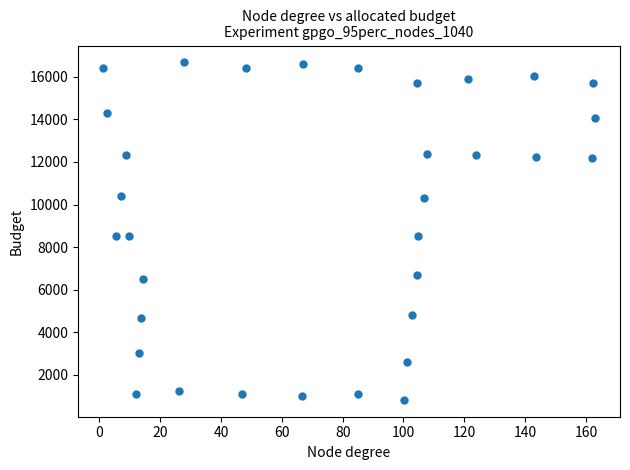

What is the range of X values (max minus min)?

162.0